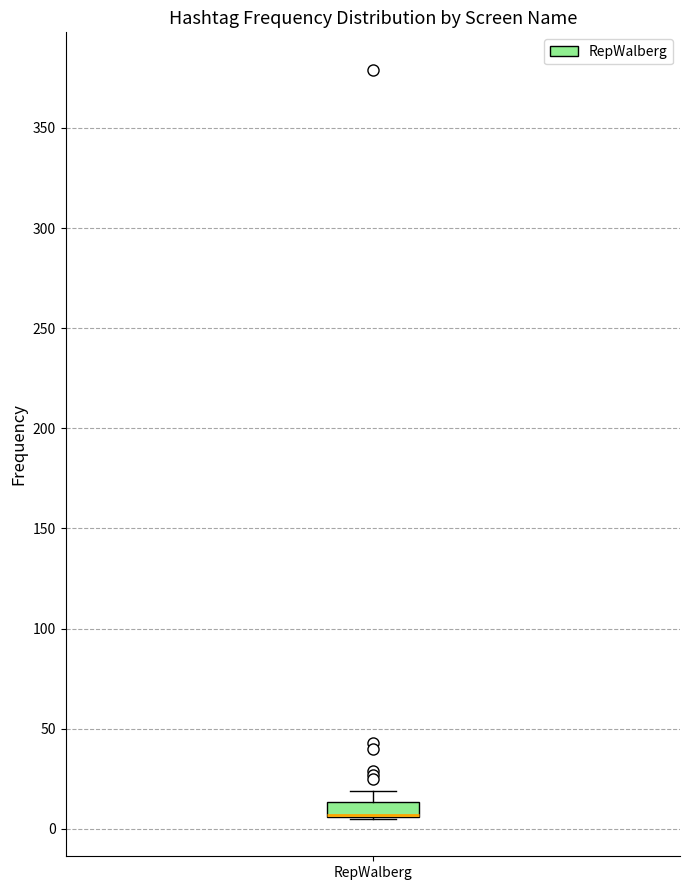

Where does the upper whisker of the box for RepWalberg end on the y-axis? The values are not printed on the chart, so give them approximately, as read against the axis.

20